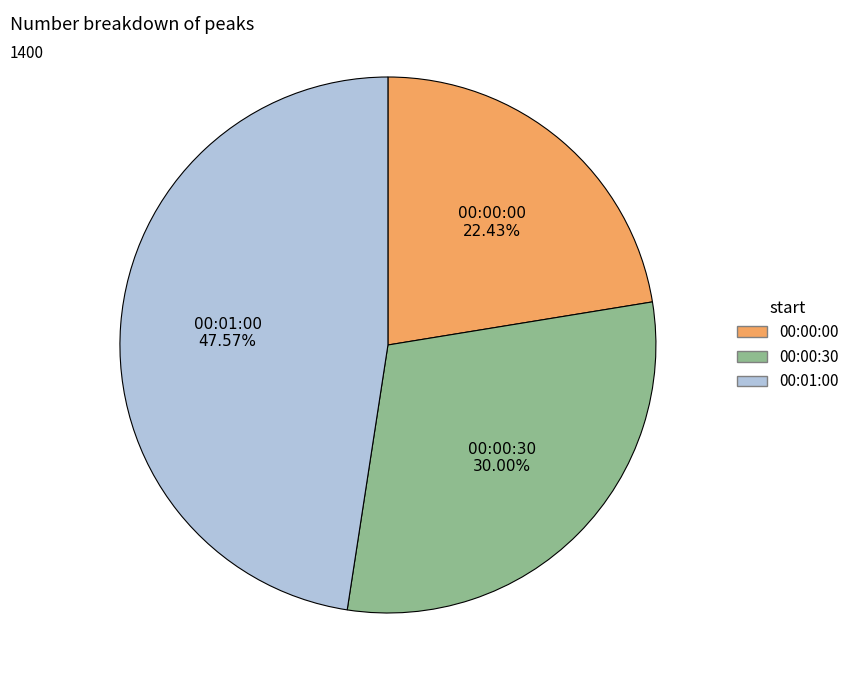

True or false: 00:00:00 accounts for 22% of the total.

True